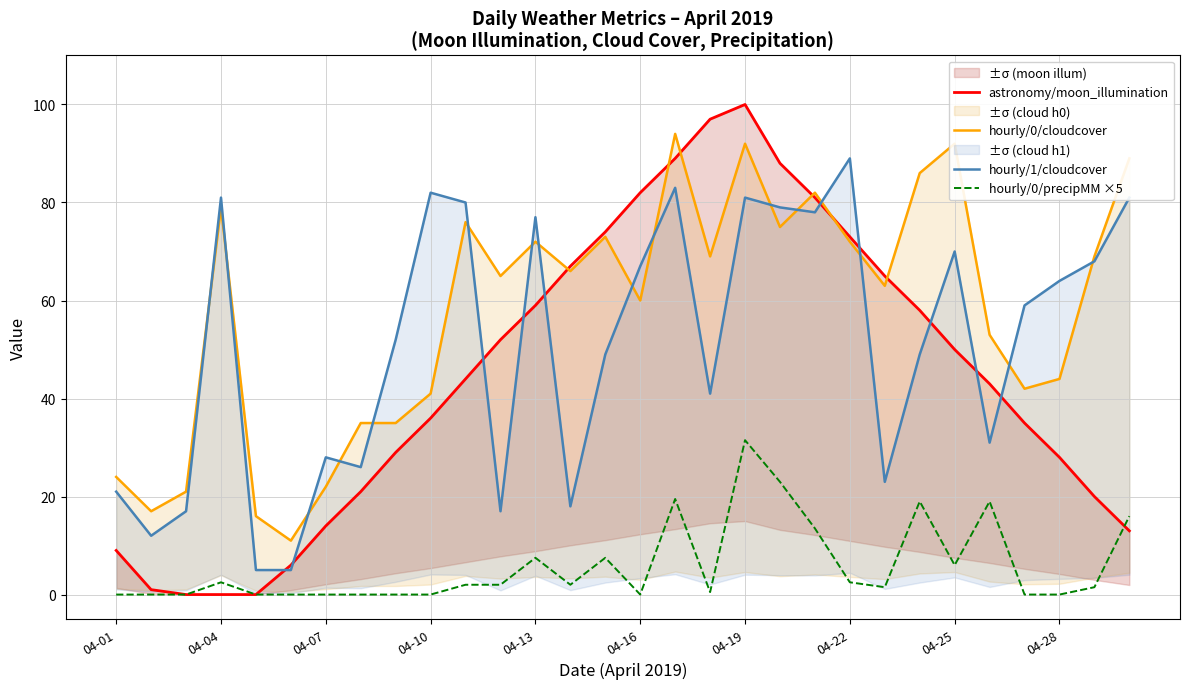

Which series has the widest spread of values?

astronomy/moon_illumination